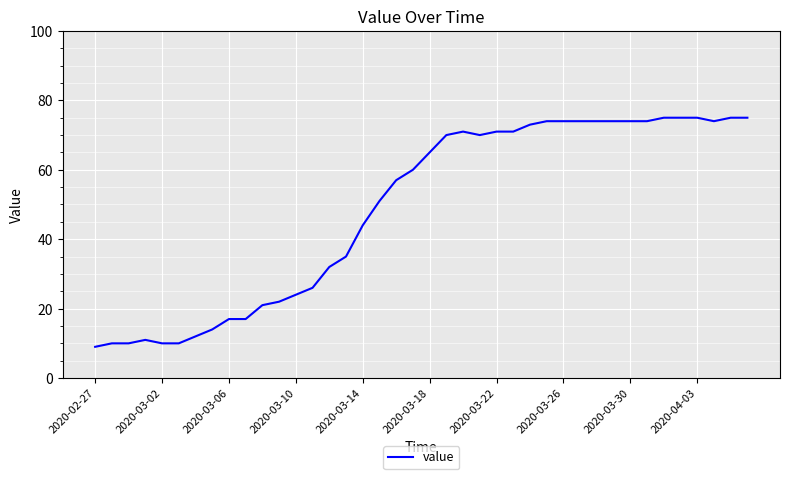

What is the minimum value shown in the chart?

9